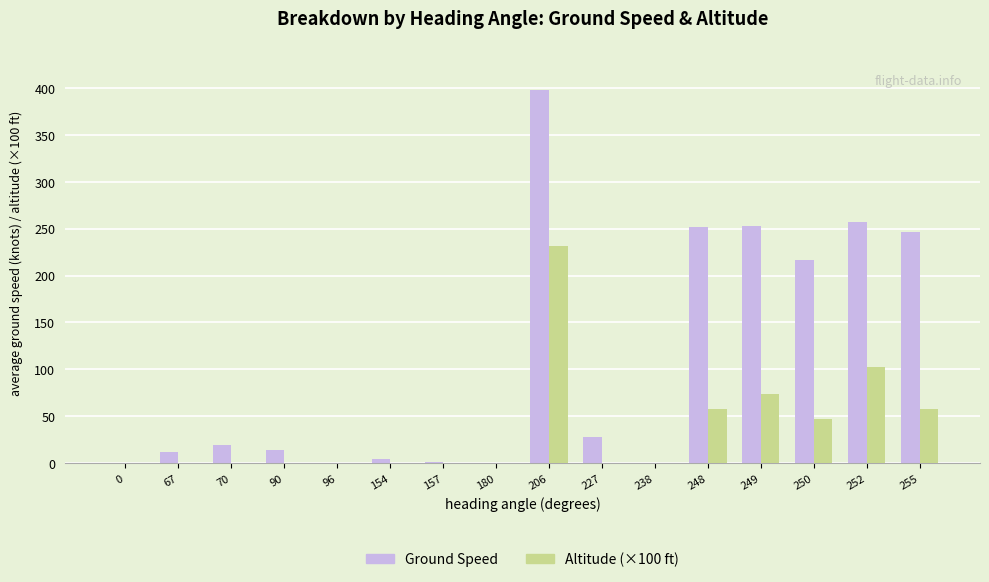

Which category has the highest value in the Ground Speed series?

206